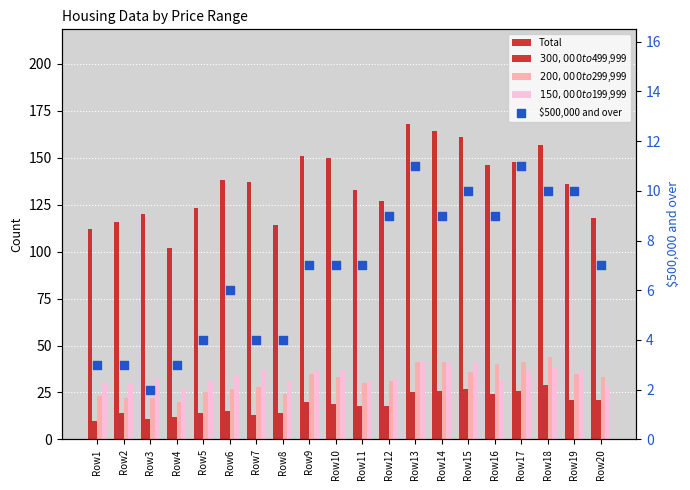

At which category is the sum across all series the highest?

Row13